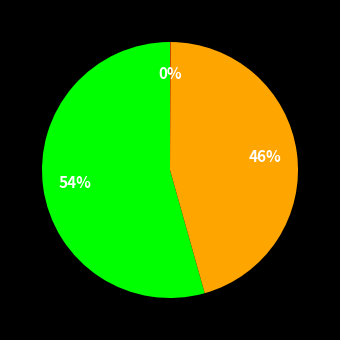

To the nearest percent, what is the difference between the largest and smallest slice percentages?

54%